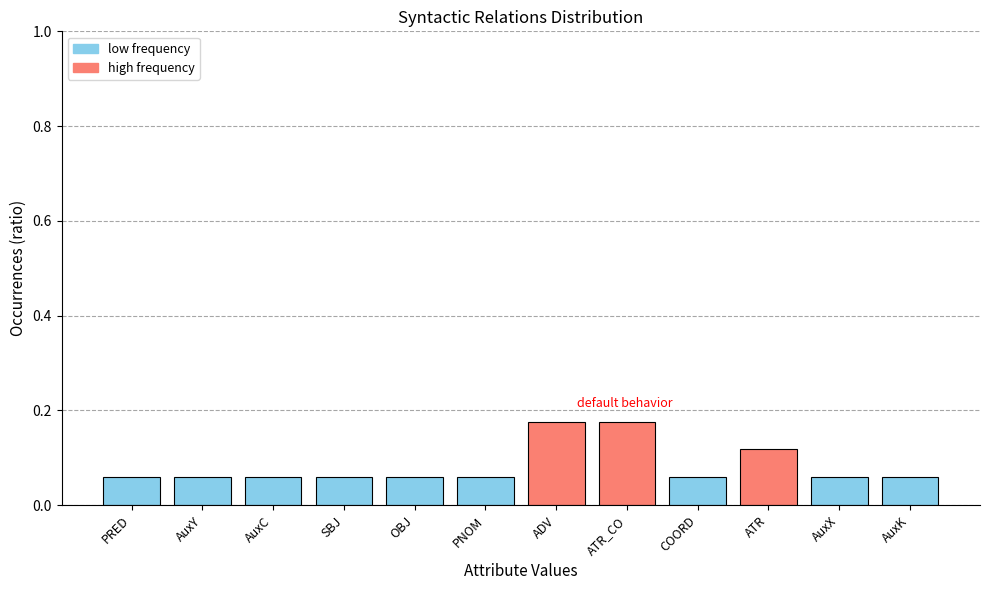

True or false: the data shows 0.0 at PNOM.

False